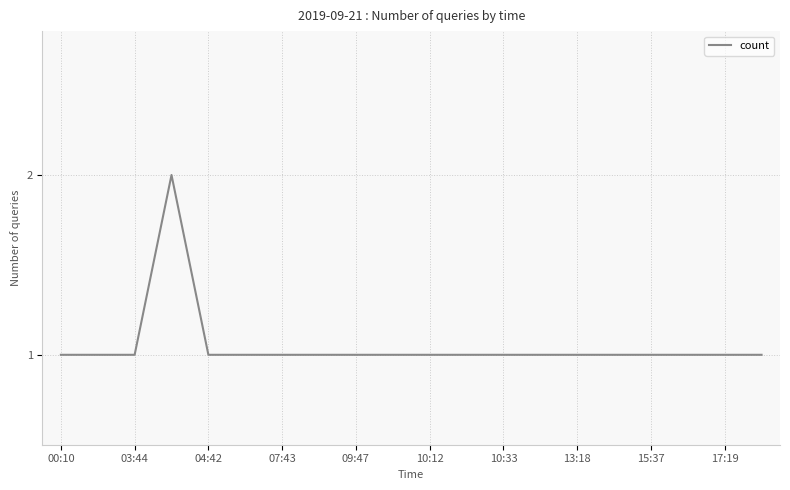

How many lines are shown in the chart?

1